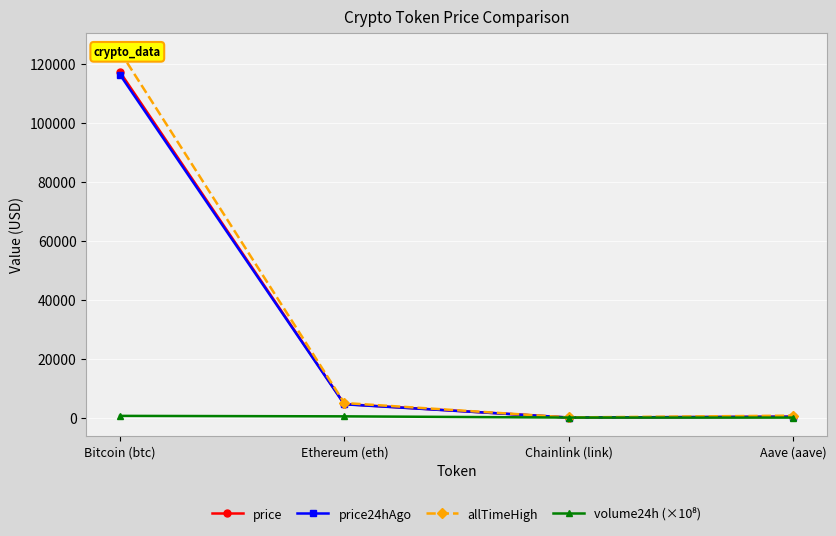

What position from the left is Bitcoin (btc)?

1